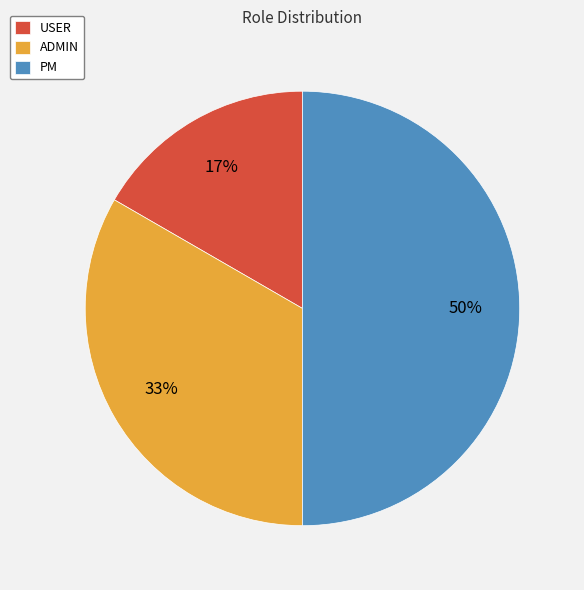

True or false: USER accounts for 17% of the total.

True